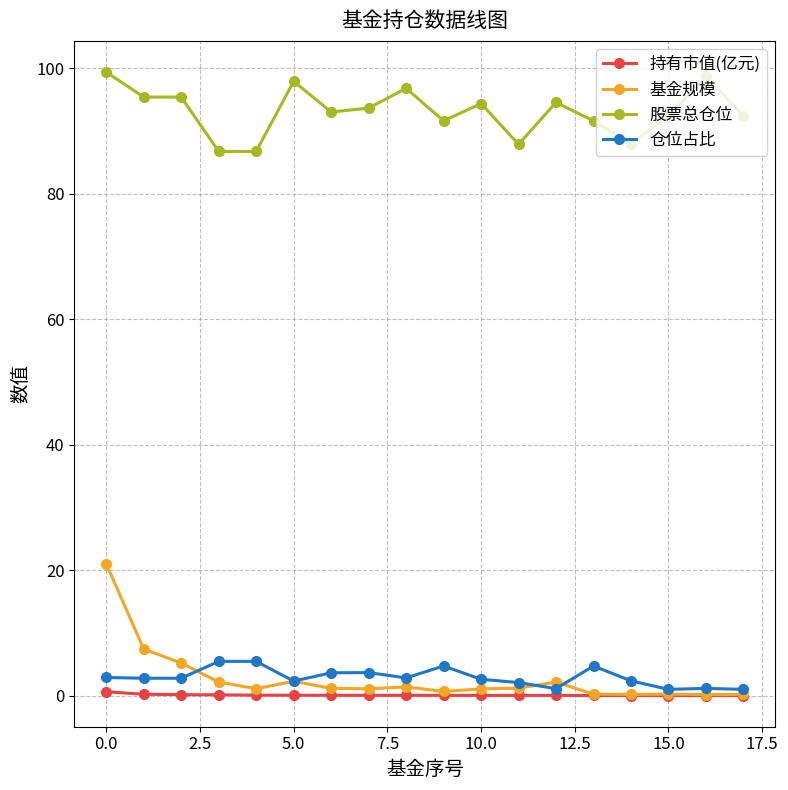

What are all the series names shown in the legend?

持有市值(亿元), 基金规模, 股票总仓位, 仓位占比